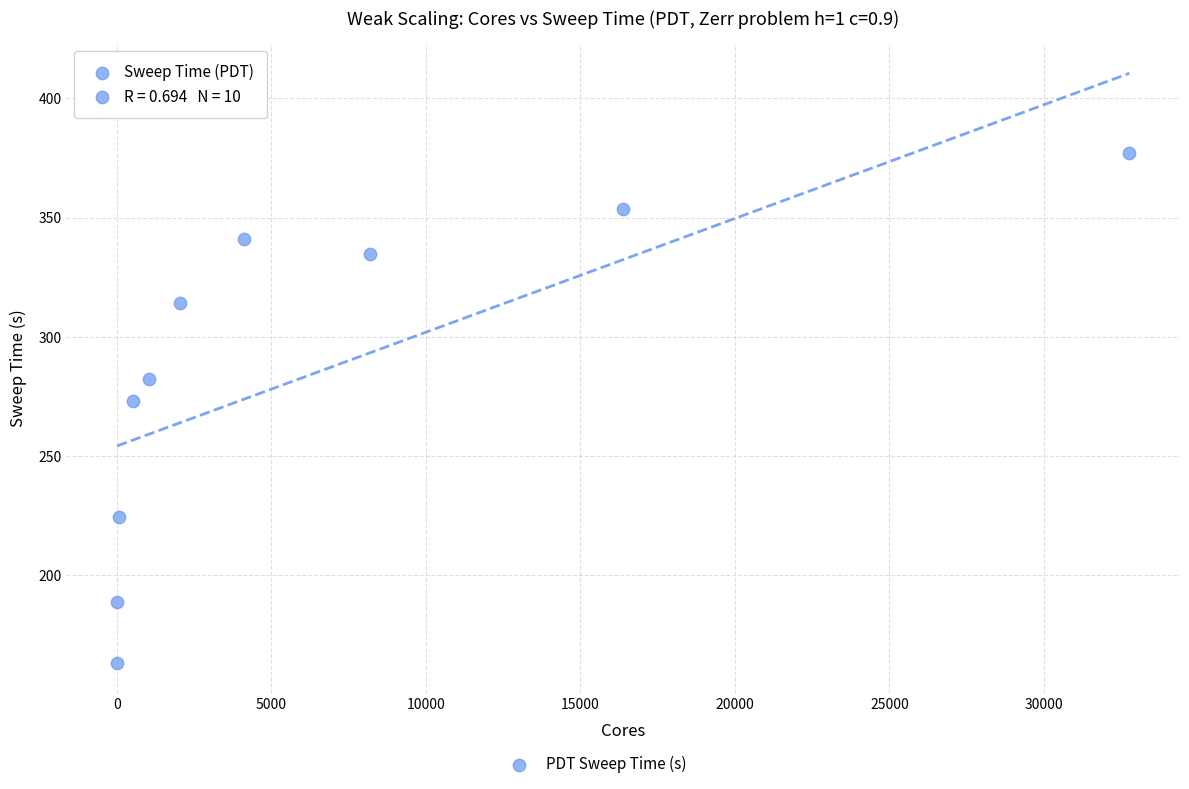

What Y value in the scatter plot is closest to 270?

273.0